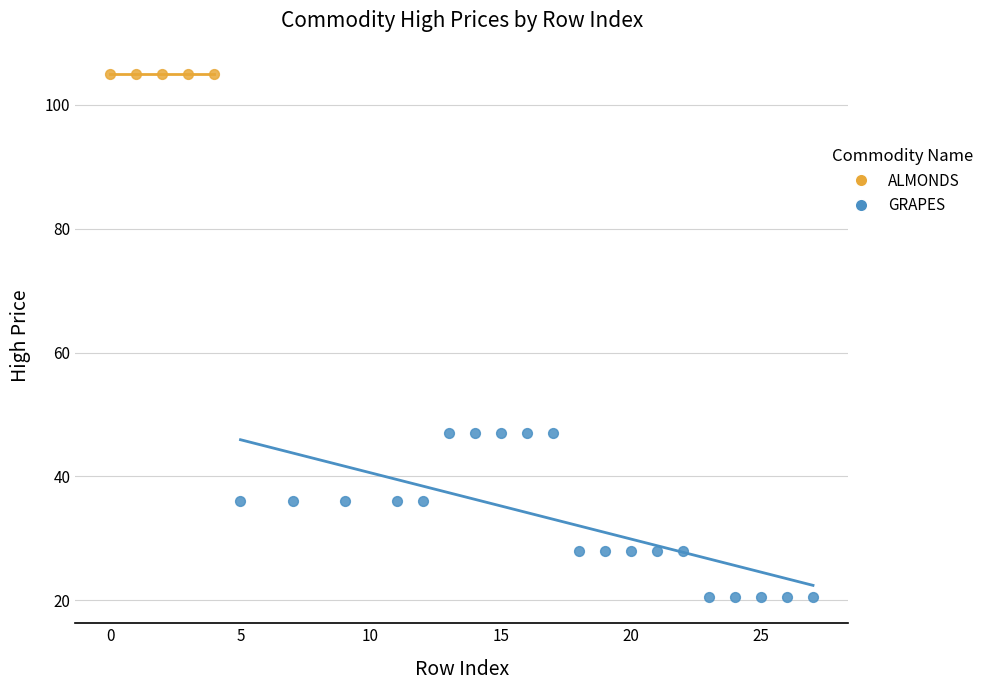

Which series contains the highest Y value?

ALMONDS